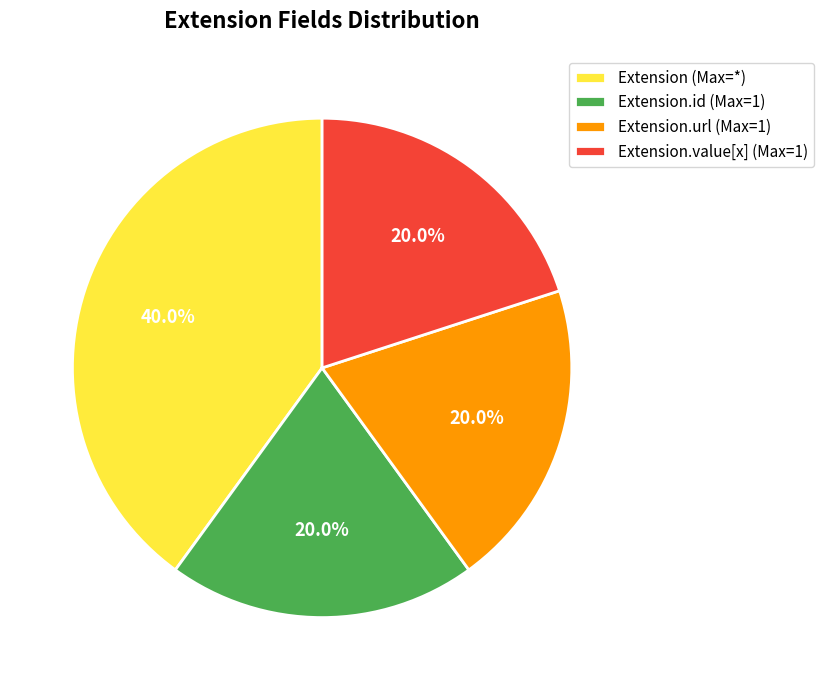

How many segments does this pie chart have?

4